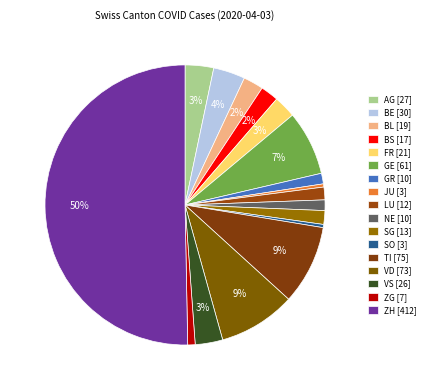

How many segments does this pie chart have?

17